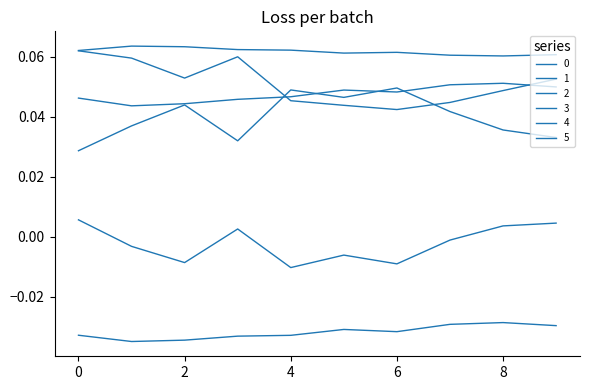

How many lines are shown in the chart?

6